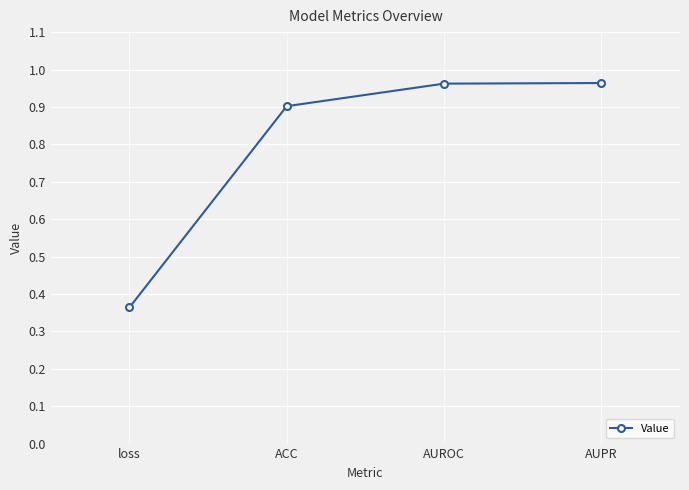

The chart shows a value of 1.6 at AUPR. True or false?

False